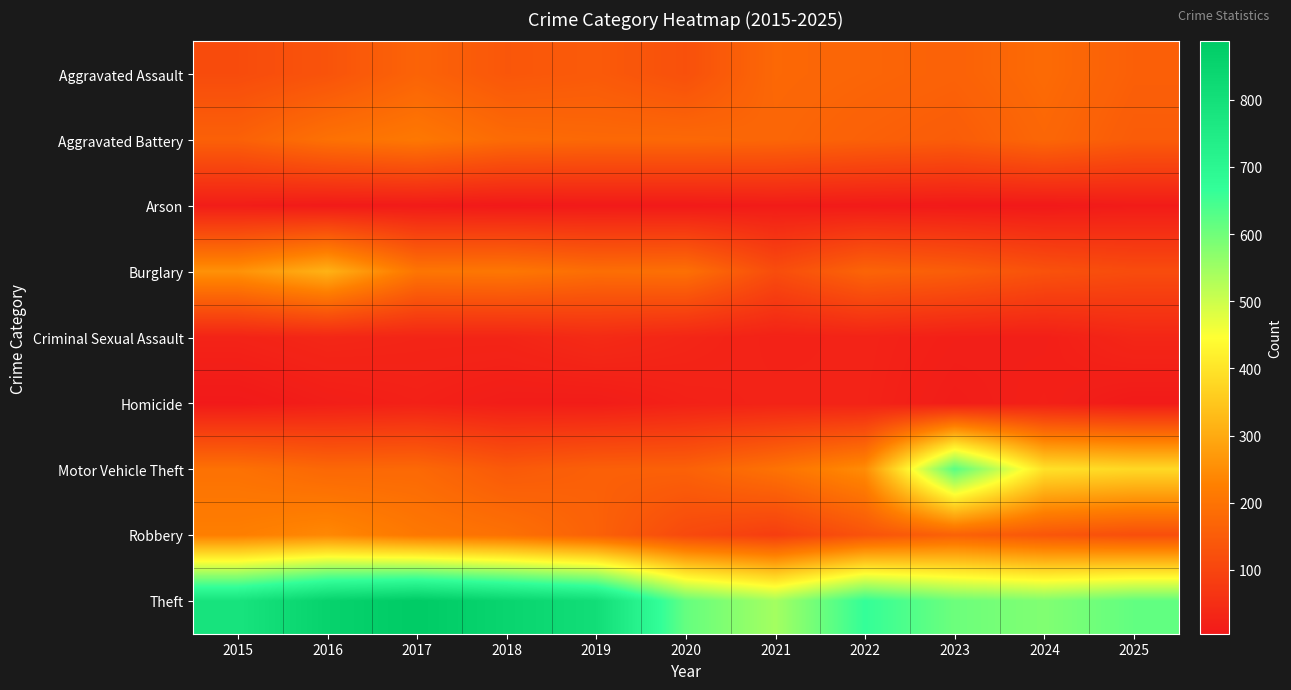

At 2018, list the series in order from smallest to largest.

Arson, Homicide, Criminal Sexual Assault, Aggravated Assault, Motor Vehicle Theft, Aggravated Battery, Robbery, Burglary, Theft